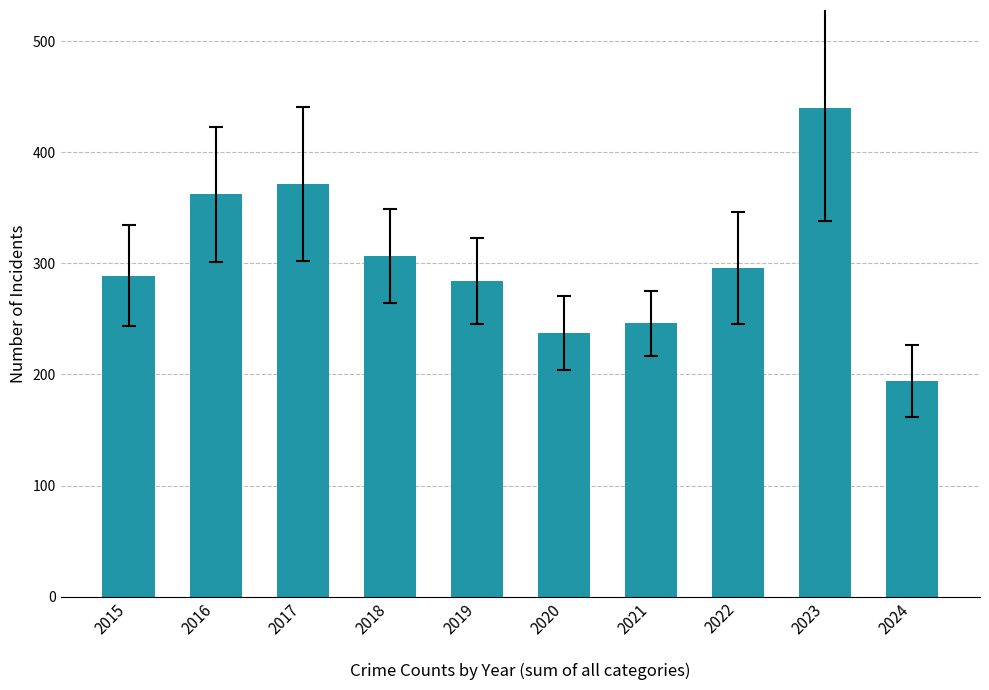

At which category does the chart reach its peak across all series?

2023